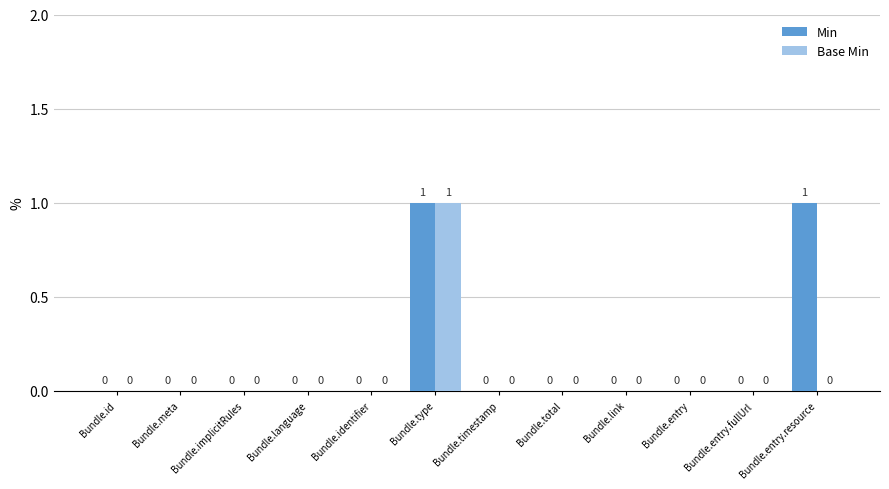

How many distinct data groups are displayed?

2